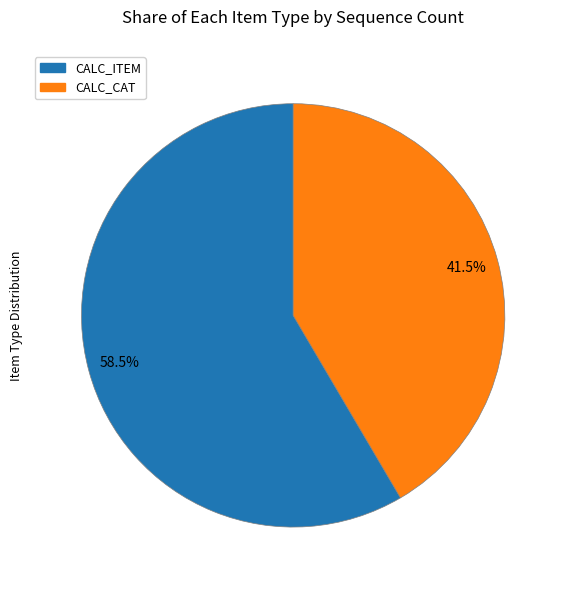

Is the sum of CALC_CAT and CALC_ITEM greater than half?

Yes